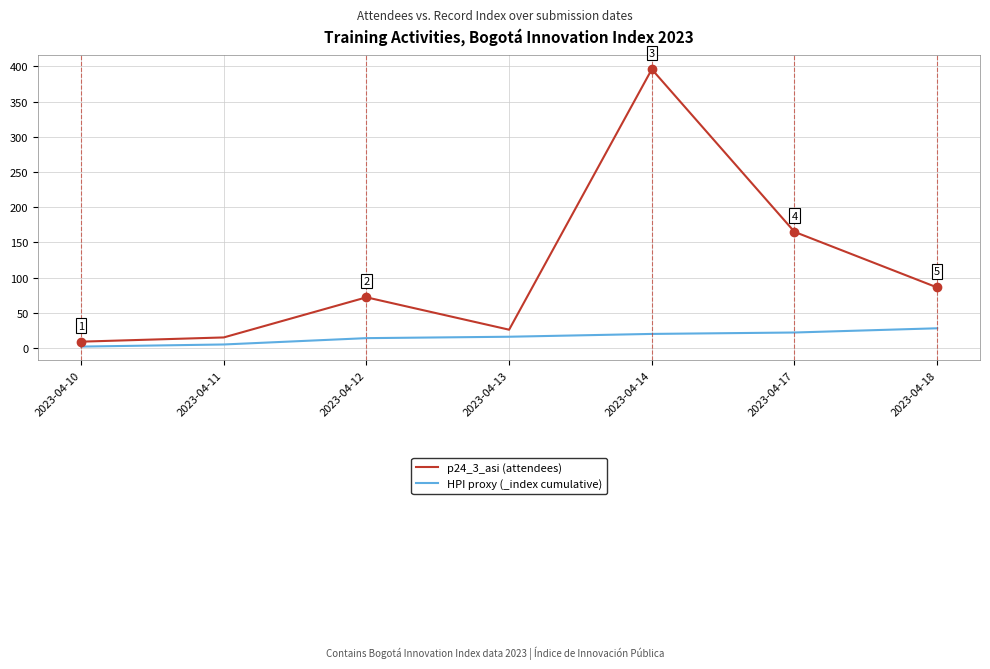

Reading right to left, transcribe all the data shown in this chart.

p24_3_asi (attendees): 2023-04-18=86	2023-04-17=165	2023-04-14=396	2023-04-13=26	2023-04-12=72	2023-04-11=15	2023-04-10=9
HPI proxy (_index cumulative): 2023-04-18=28	2023-04-17=22	2023-04-14=20	2023-04-13=16	2023-04-12=14	2023-04-11=5	2023-04-10=2